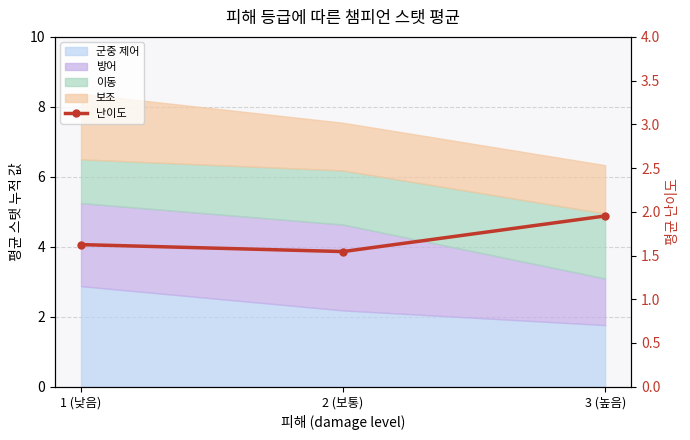

Count the number of categories in the chart.

3